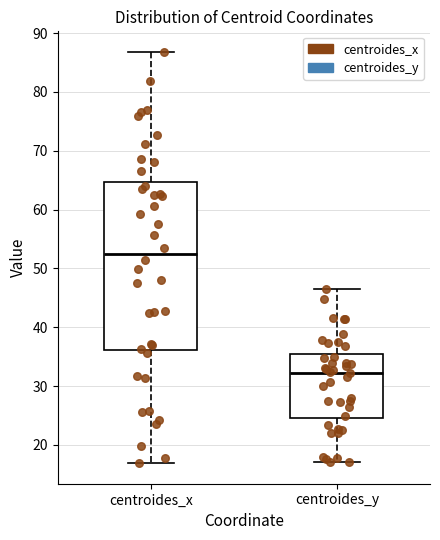

Comparing the boxes themselves (not the whiskers), which one is the tallest?

centroides_x